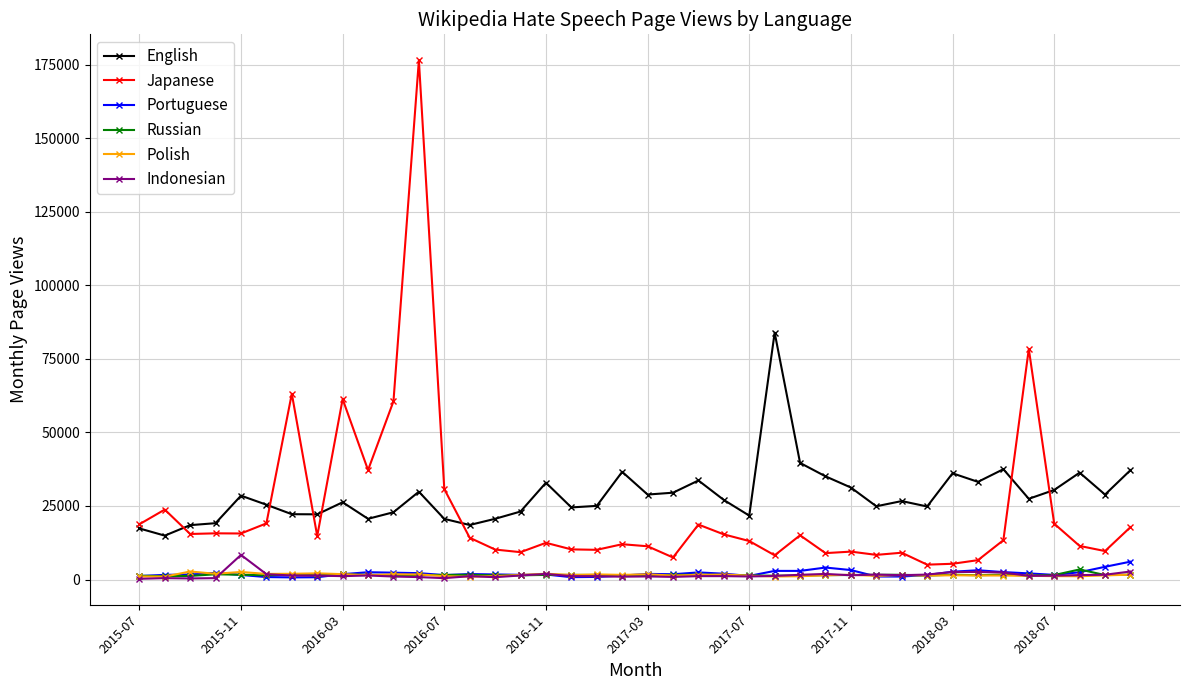

True or false: English has more than 2 points higher than both neighbors.

True